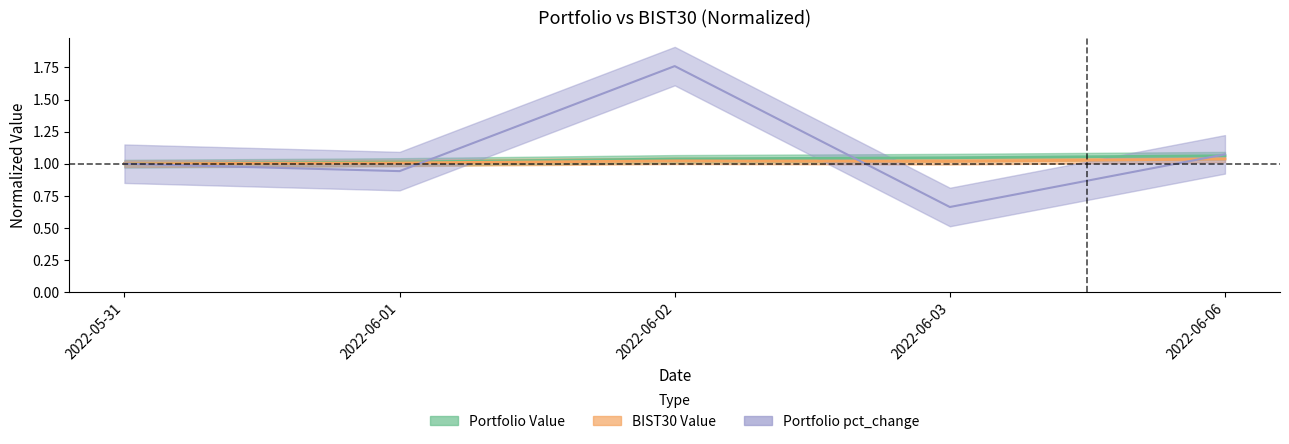

Is it true that BIST30 Value equals 1.8 at 2022-06-02?

False